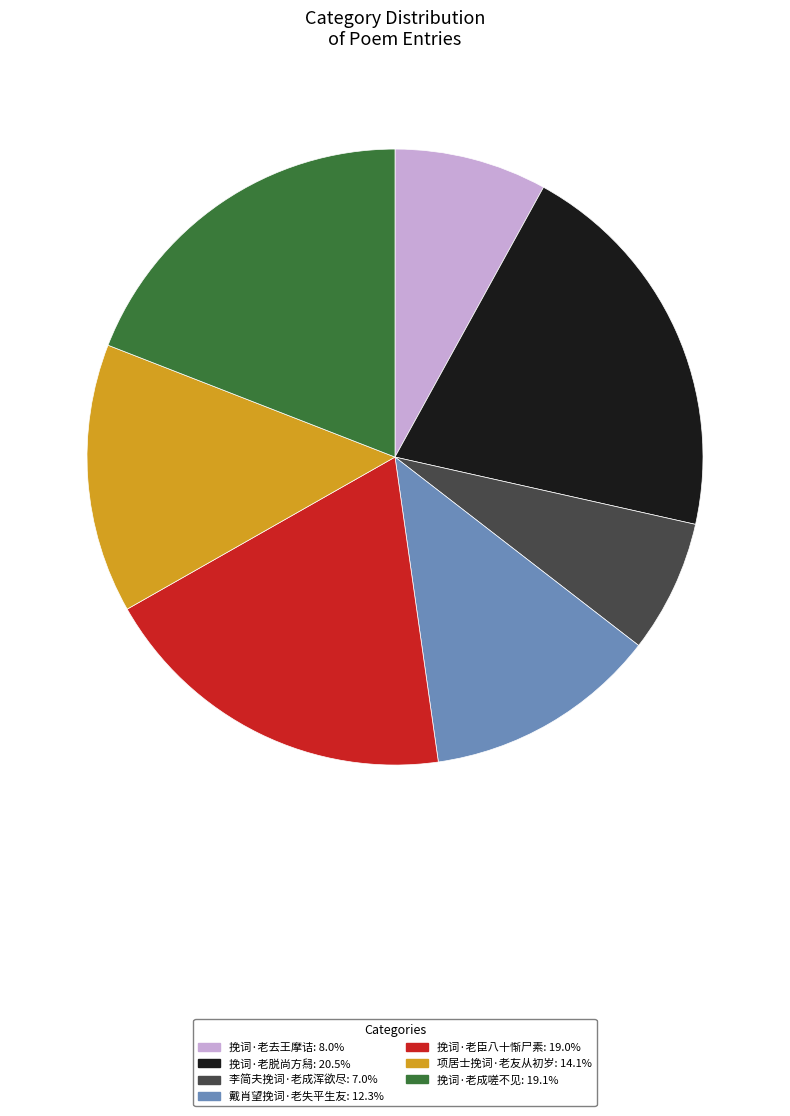

What is the ratio of the value at 挽词·老成嗟不见 to the value at 挽词·老去王摩诘?

2.4